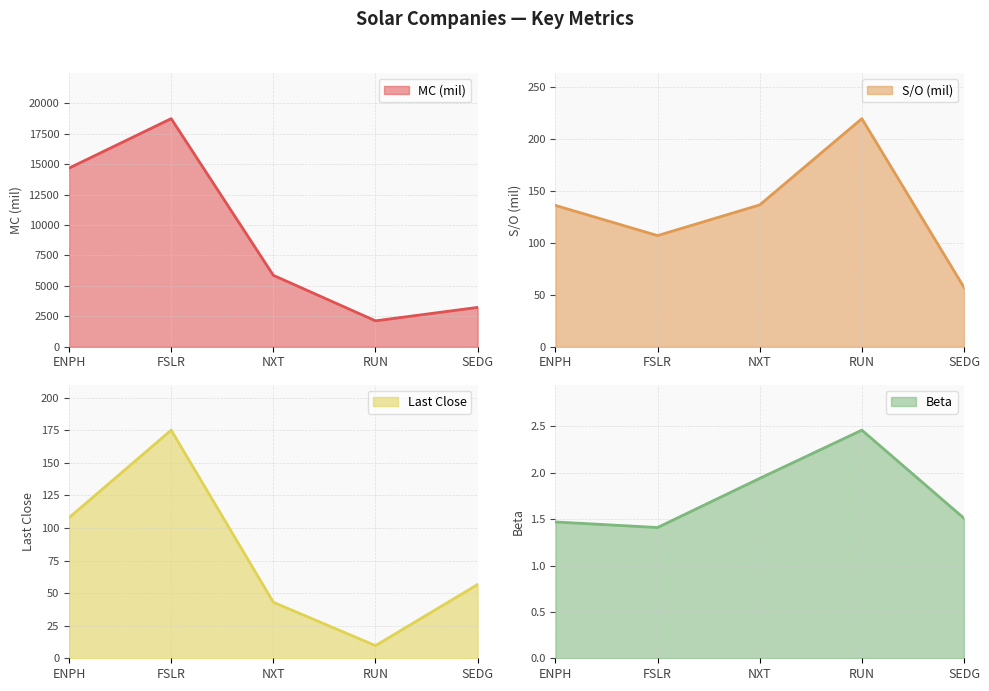

Is it true that Beta equals 3.8 at RUN?

False